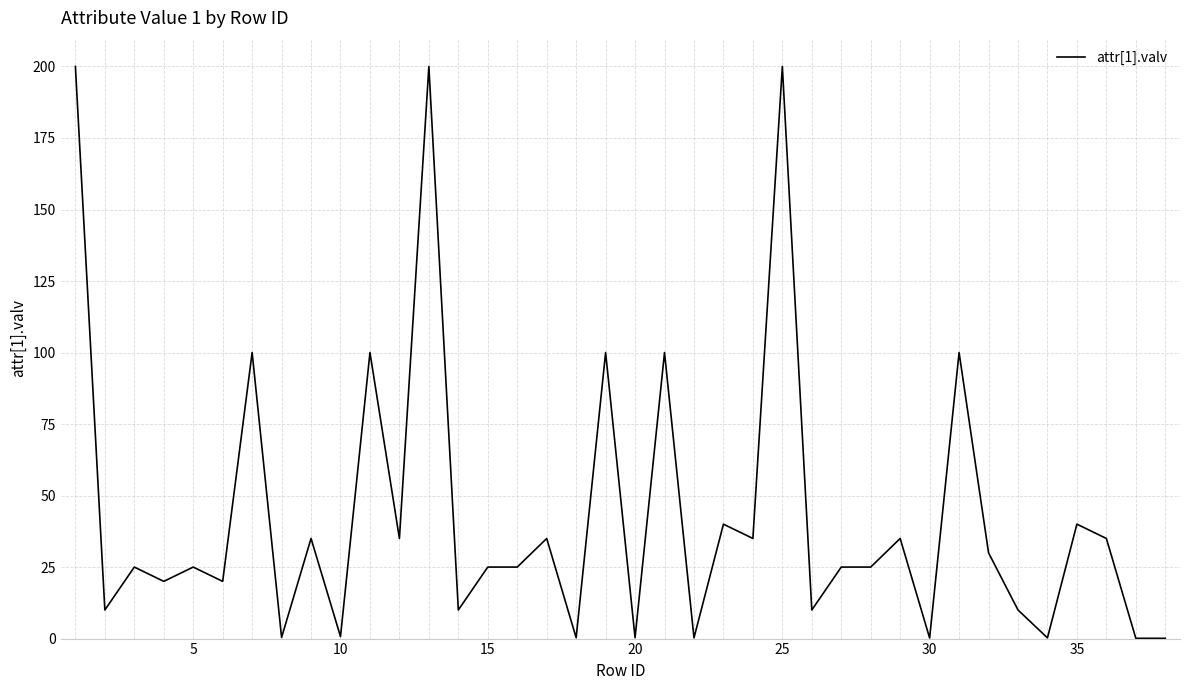

How many lines are shown in the chart?

1